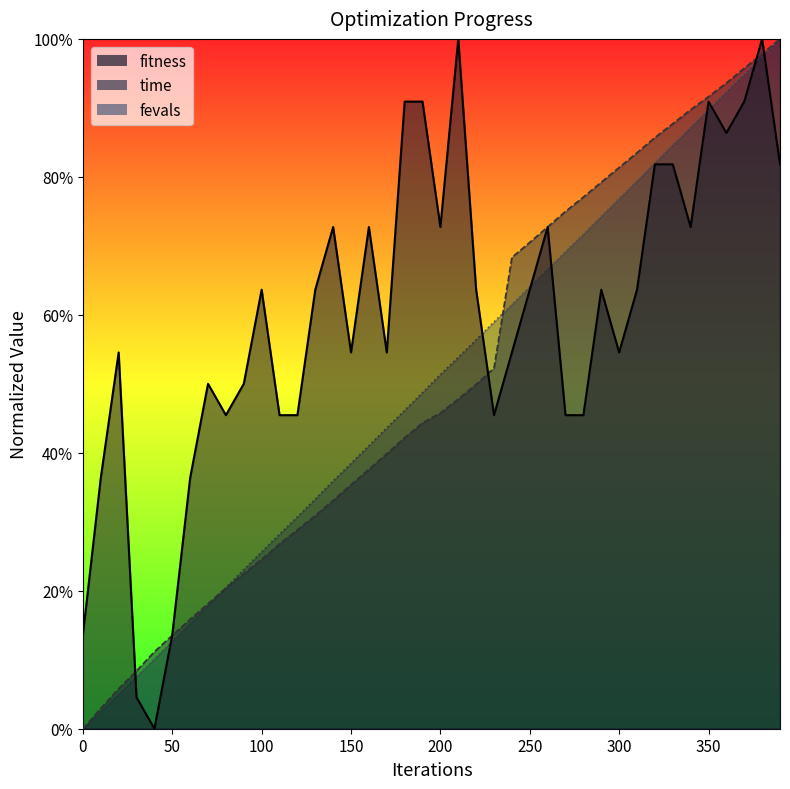

What are all the series names shown in the legend?

fitness, time, fevals